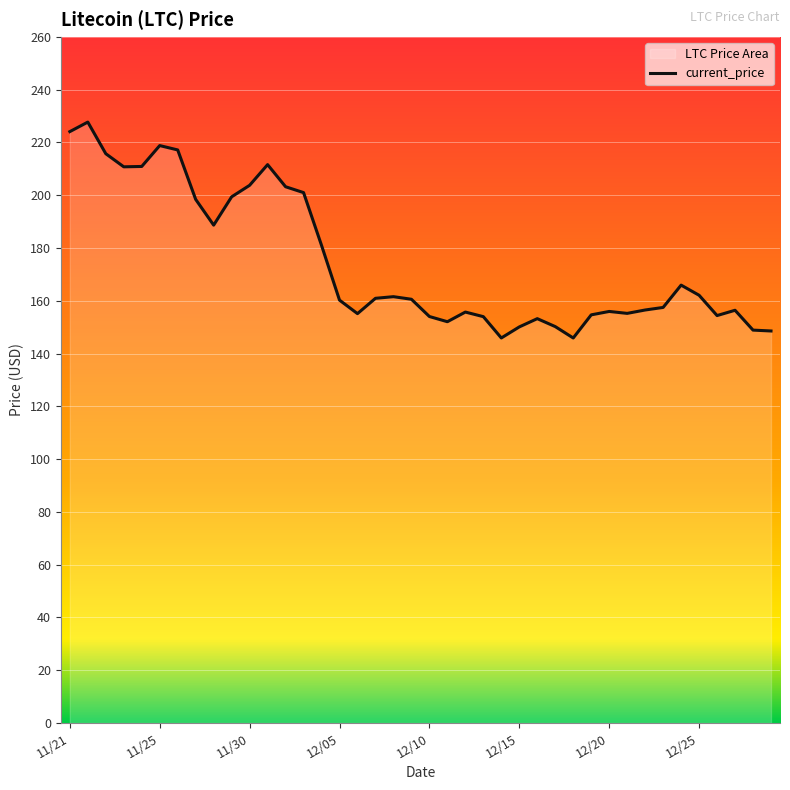

How many interior local peaks (higher than both neighbors) does the data have?

9